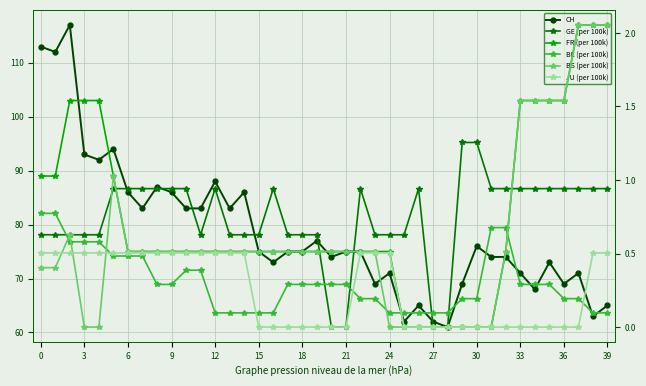

What is the average value of the FR (per 100k) series?

0.8